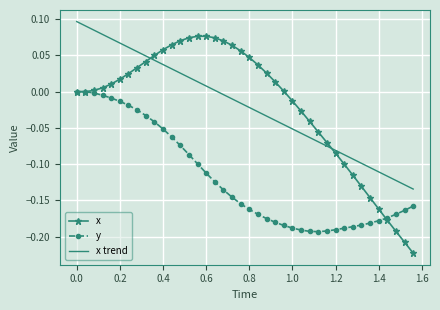

The value of y at 0.0 is 0.0. True or false?

True